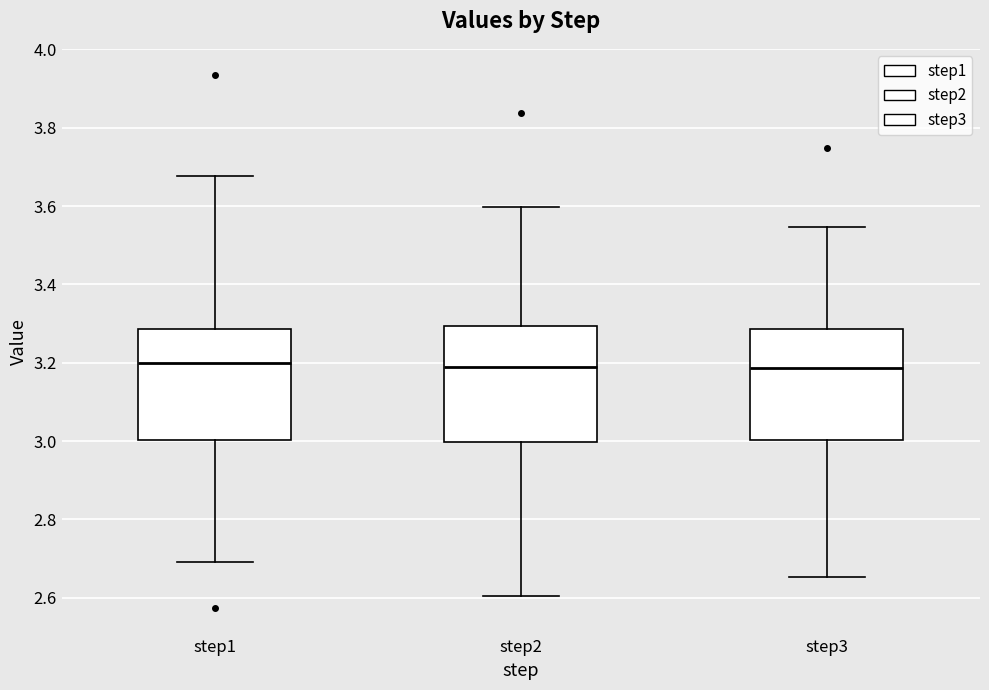

Reading left to right, transcribe this box plot: for each box, give where its median line is, the range the box spans, and where its two whiskers end, as read against the y-axis. The values are not printed on the chart, so give them approximately, as read against the axis.

step1: median 3.20, box 3.00 to 3.28, whiskers 2.70 to 3.68
step2: median 3.18, box 3.00 to 3.30, whiskers 2.60 to 3.60
step3: median 3.18, box 3.00 to 3.28, whiskers 2.66 to 3.54